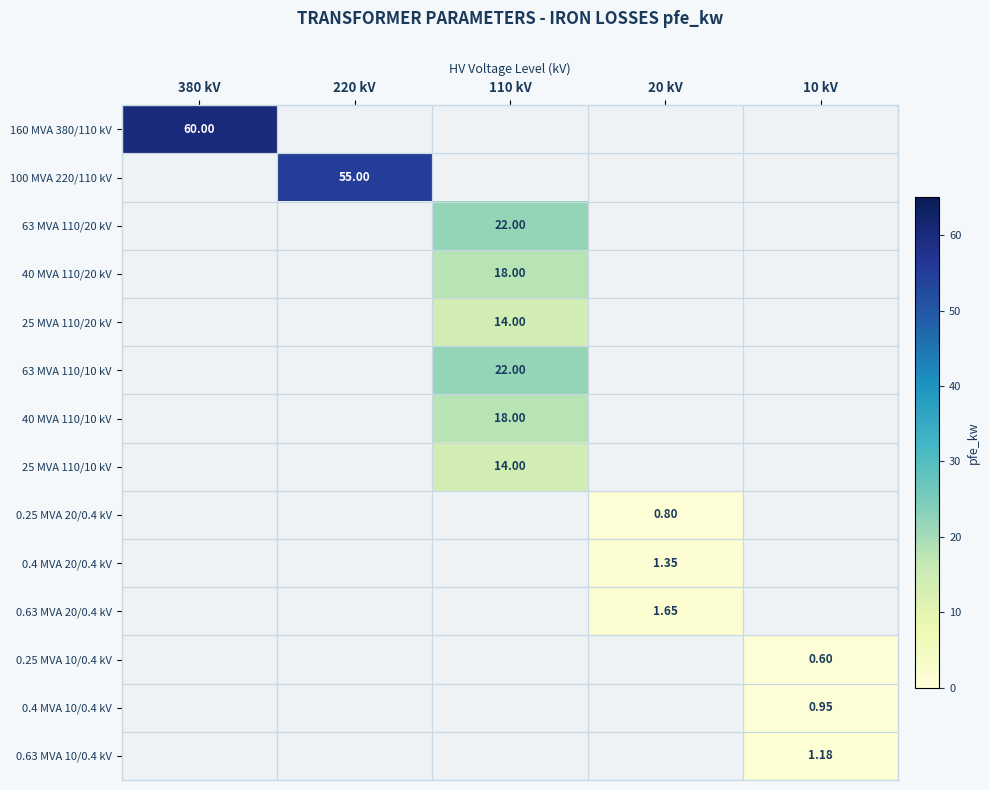

What is the maximum value for 40 MVA 110/20 kV?

18.0